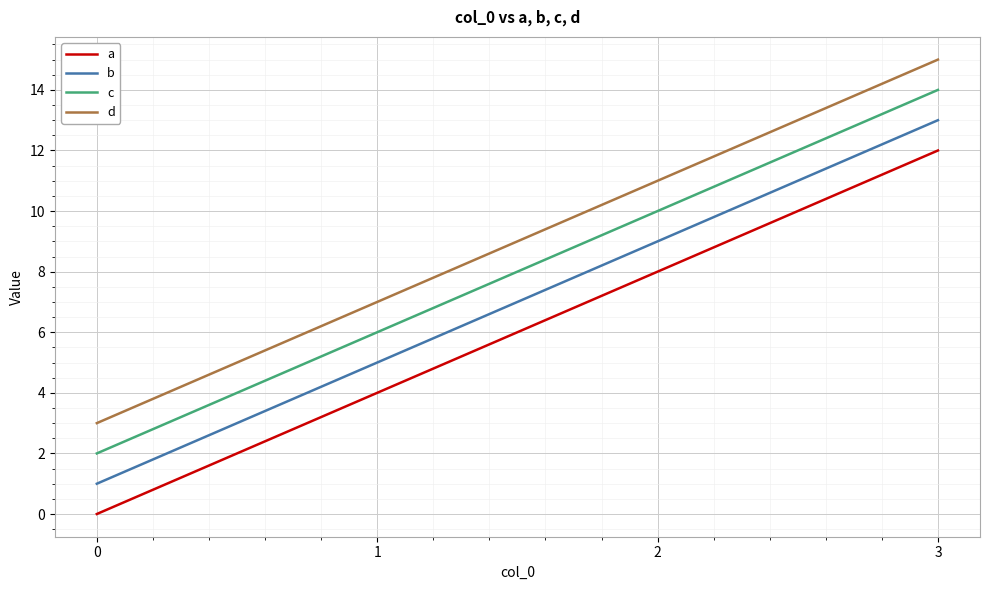

What is the greatest value displayed?

15